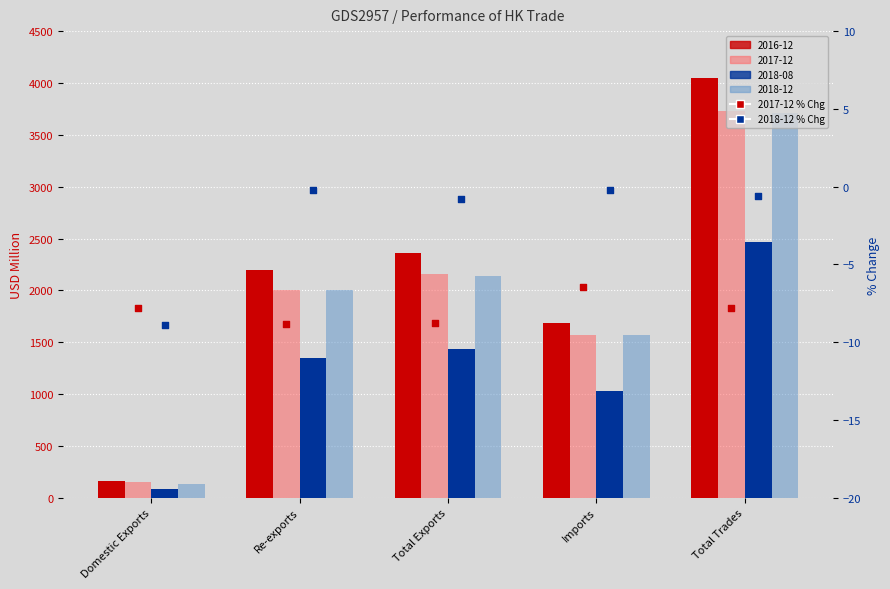

At how many categories does at least one series exceed -3?

4